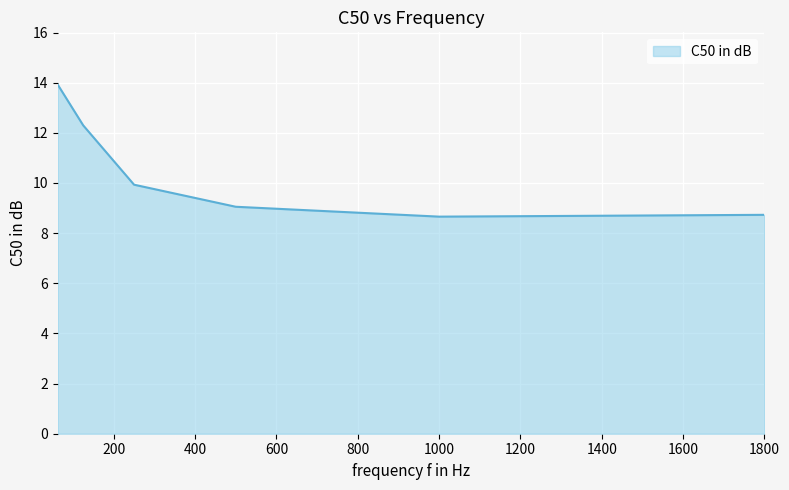

True or false: there are more than 1 points higher than both neighbors.

False